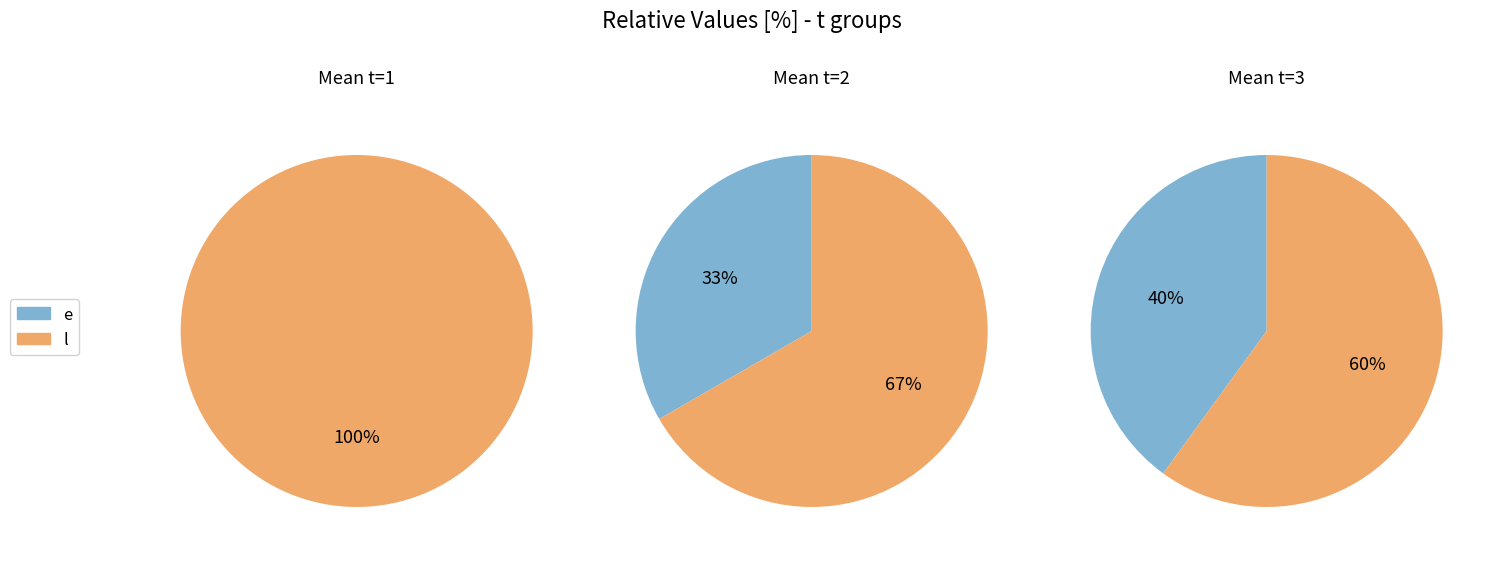

To the nearest percent, what is the difference between the largest and smallest slice percentages?

67%